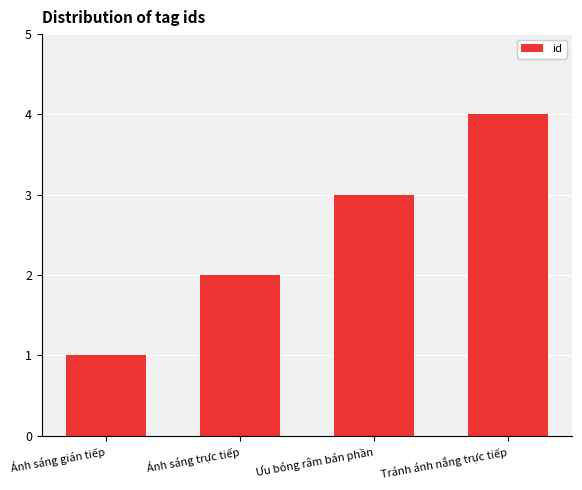

Reading right to left, what are all the values shown in this chart?

Tránh ánh nắng trực tiếp=4	Ưu bóng râm bán phần=3	Ánh sáng trực tiếp=2	Ánh sáng gián tiếp=1